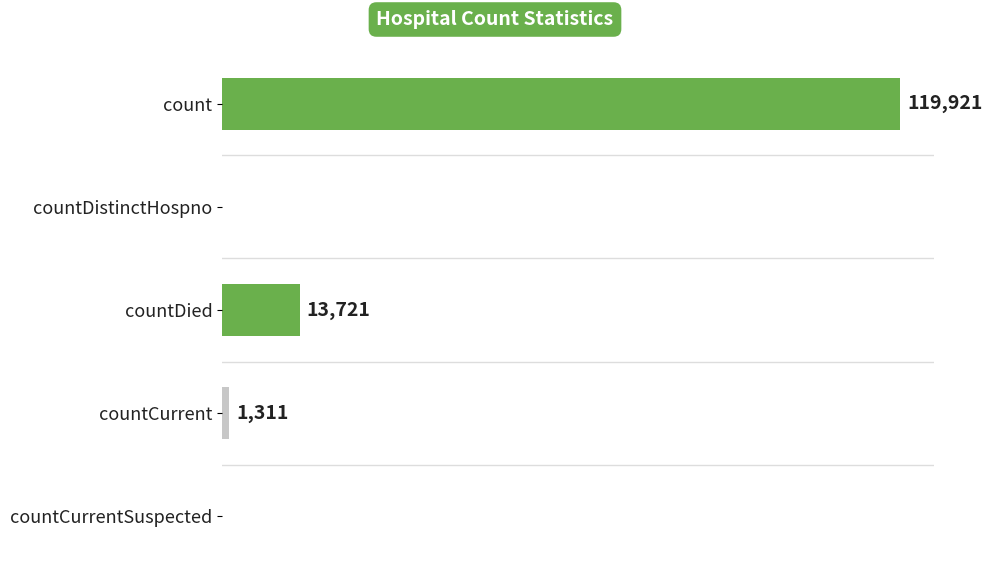

Between count and countDied, which is larger?

count